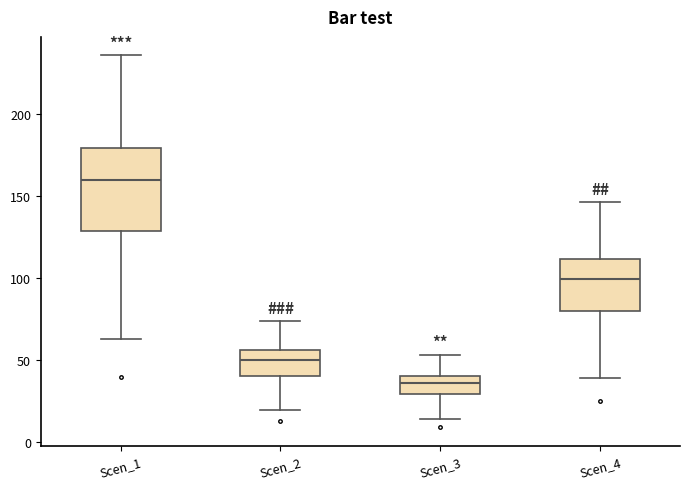

Reading left to right, read every box against the y-axis: the position of its median line, the range the box covers, and the ends of its whiskers. The values are not printed on the chart, so give them approximately, as read against the axis.

Scen_1: median 160, box 130 to 180, whiskers 65 to 235
Scen_2: median 50, box 40 to 55, whiskers 20 to 75
Scen_3: median 35, box 30 to 40, whiskers 15 to 55
Scen_4: median 100, box 80 to 110, whiskers 40 to 145